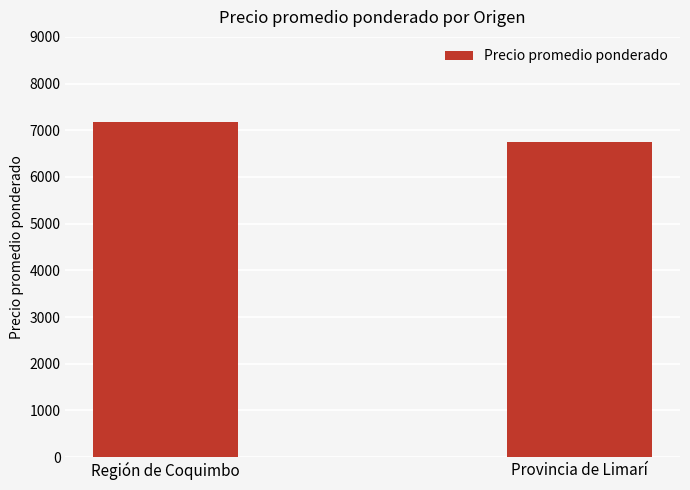

What is the average value?

6967